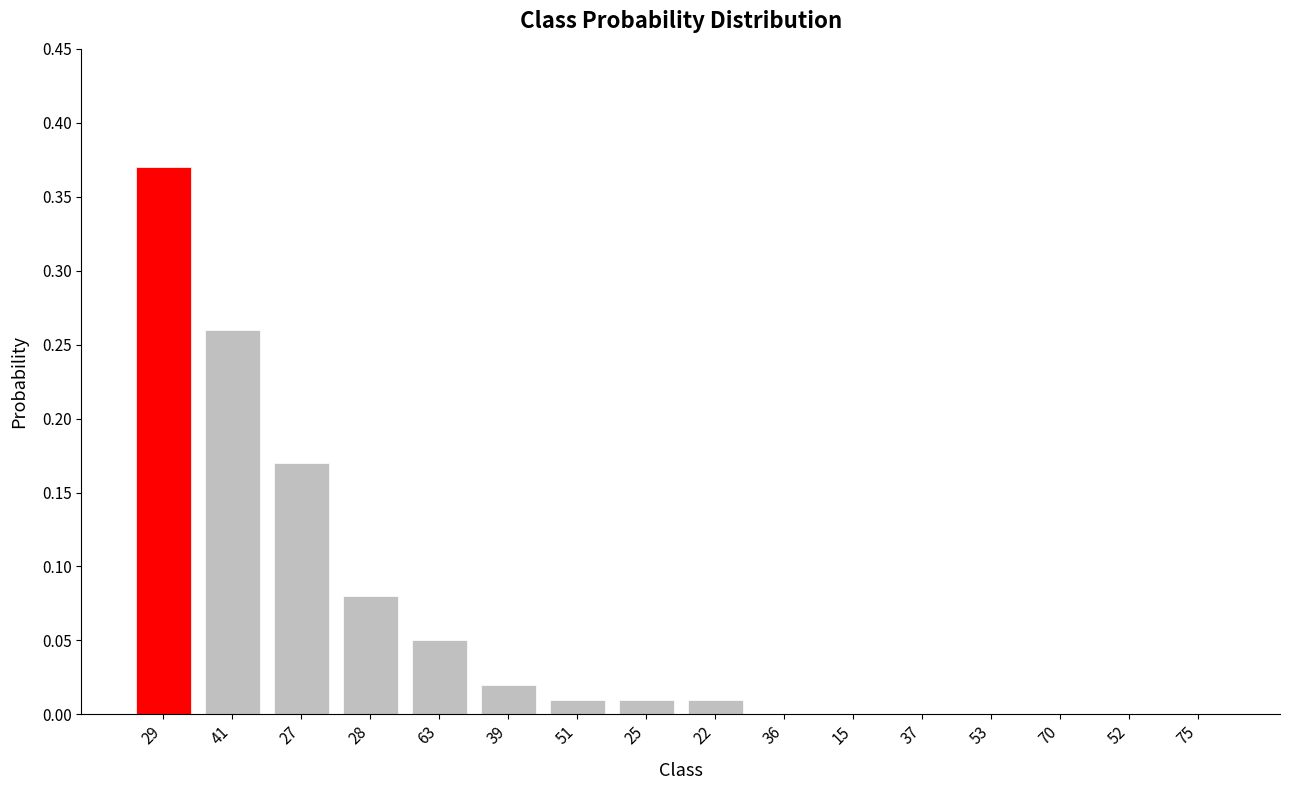

What is the change in value from 29 to 63?

-0.3